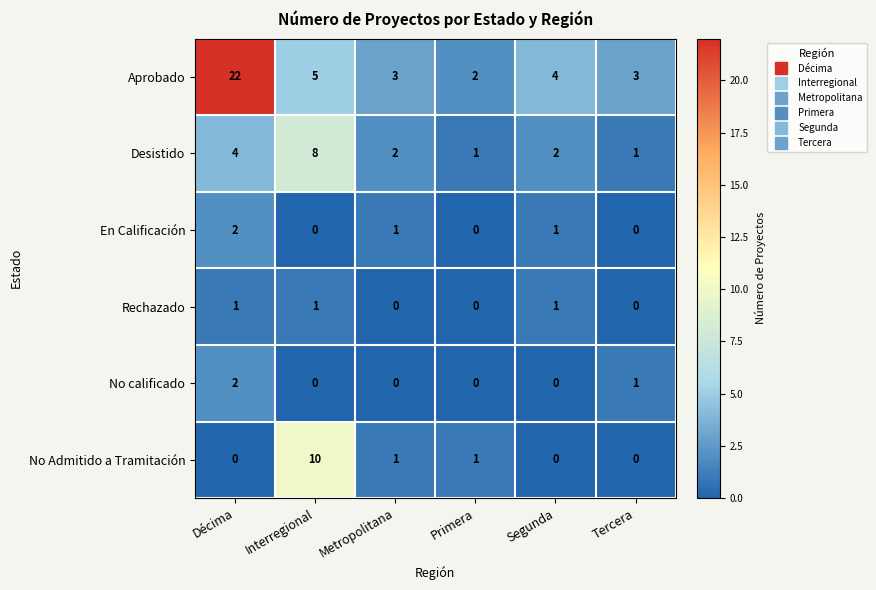

Where does the En Calificación series first go above 1?

Décima